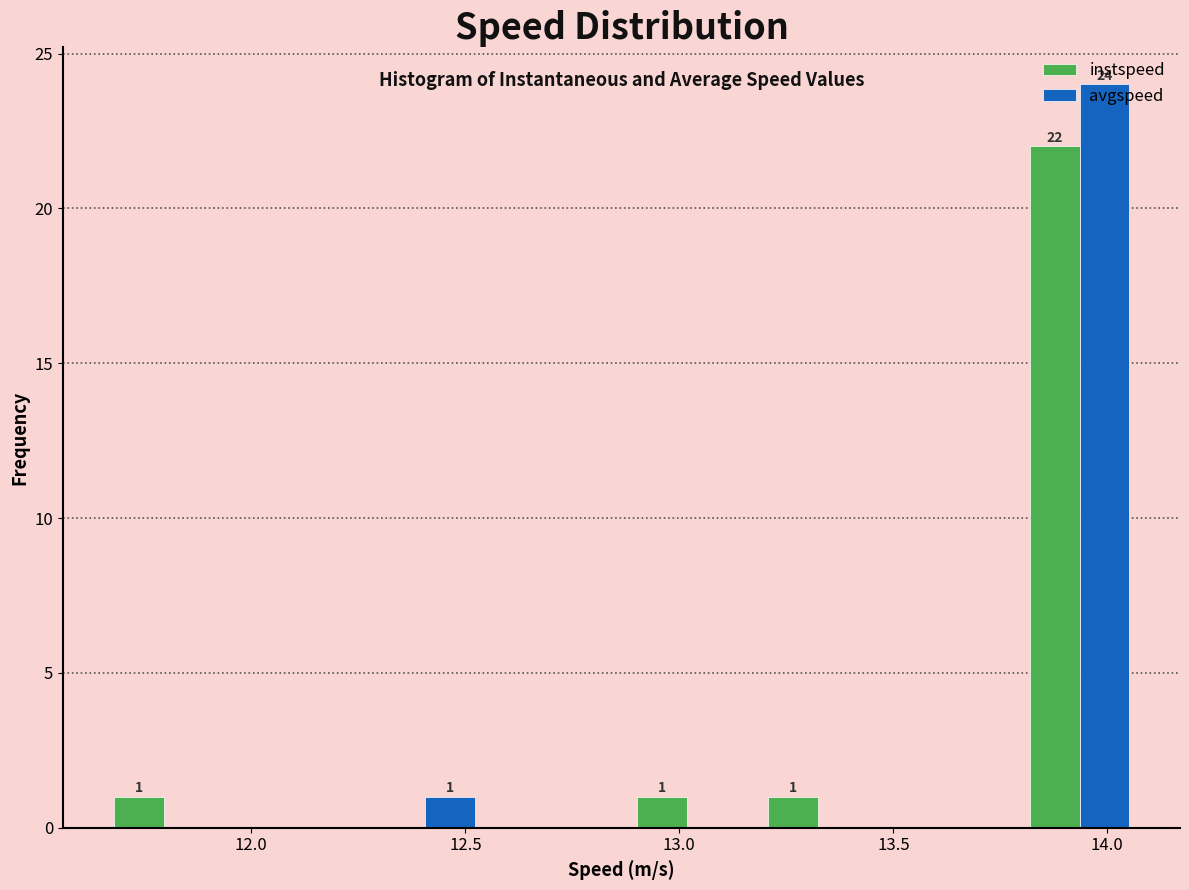

In the instspeed series, which range on the x-axis has the tallest bar?

13.80 to 14.10